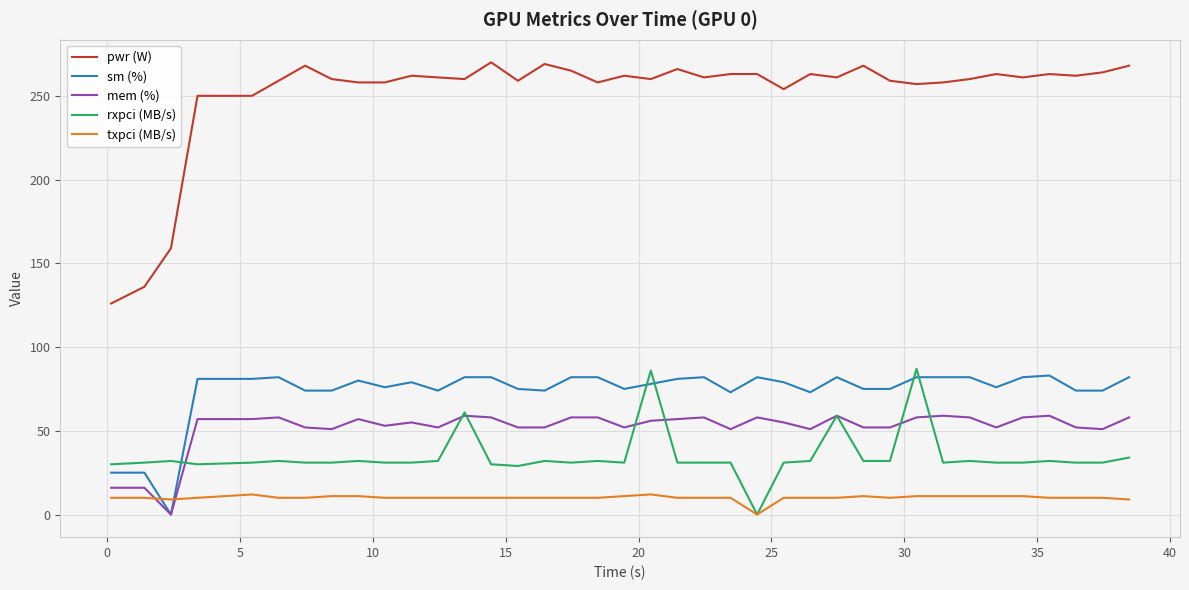

What is the difference between the second highest and minimum values in the mem (%) series?

59